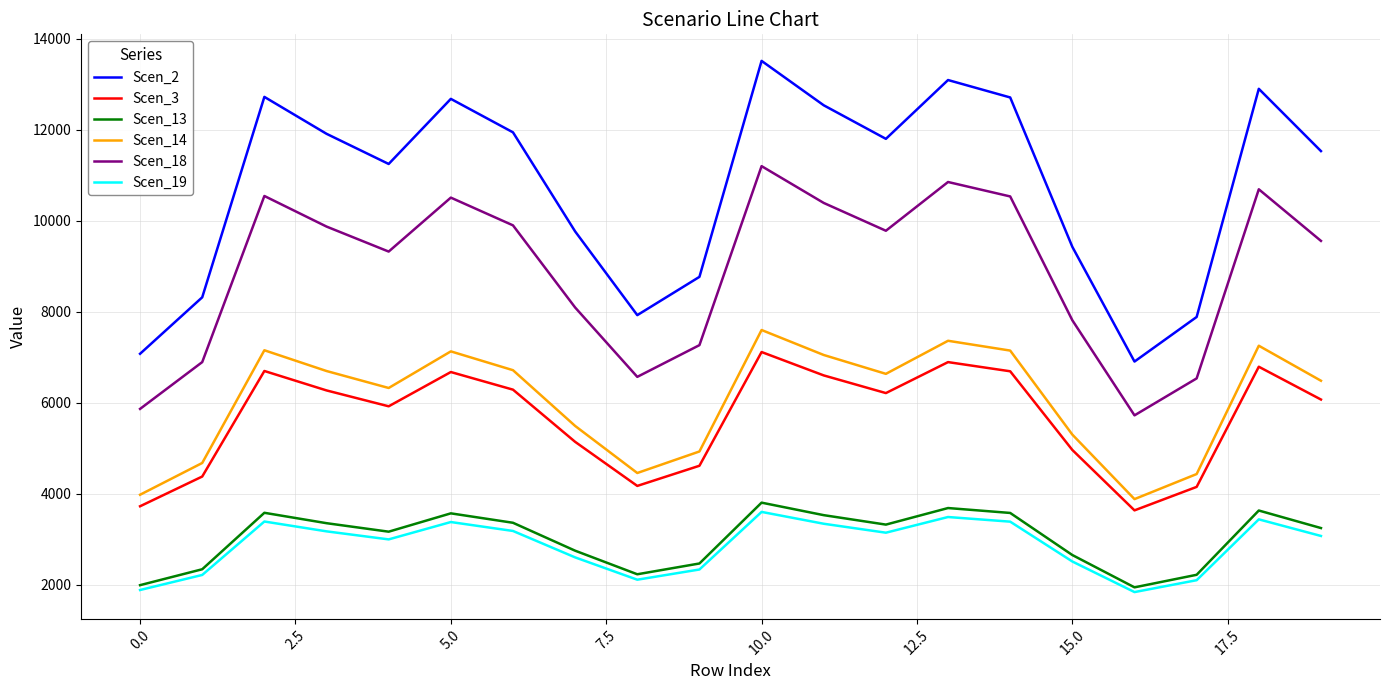

True or false: Scen_3 and Scen_2 intersect in this chart.

False